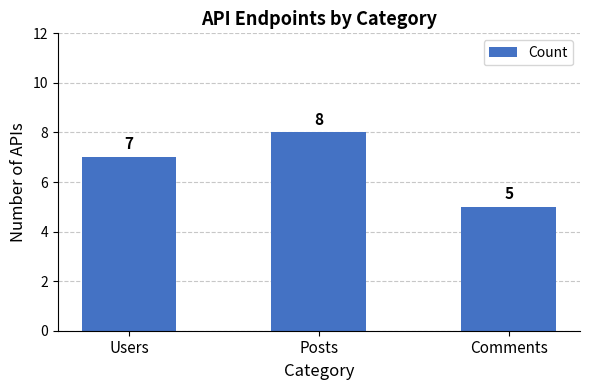

Count the number of categories in the chart.

3